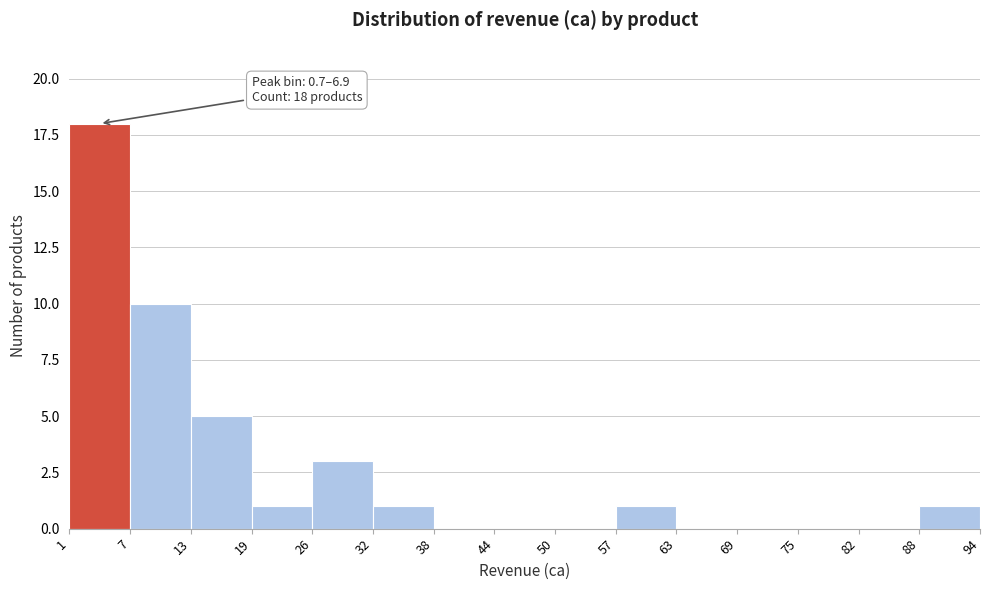

Which range on the x-axis has the tallest bar?

1 to 7